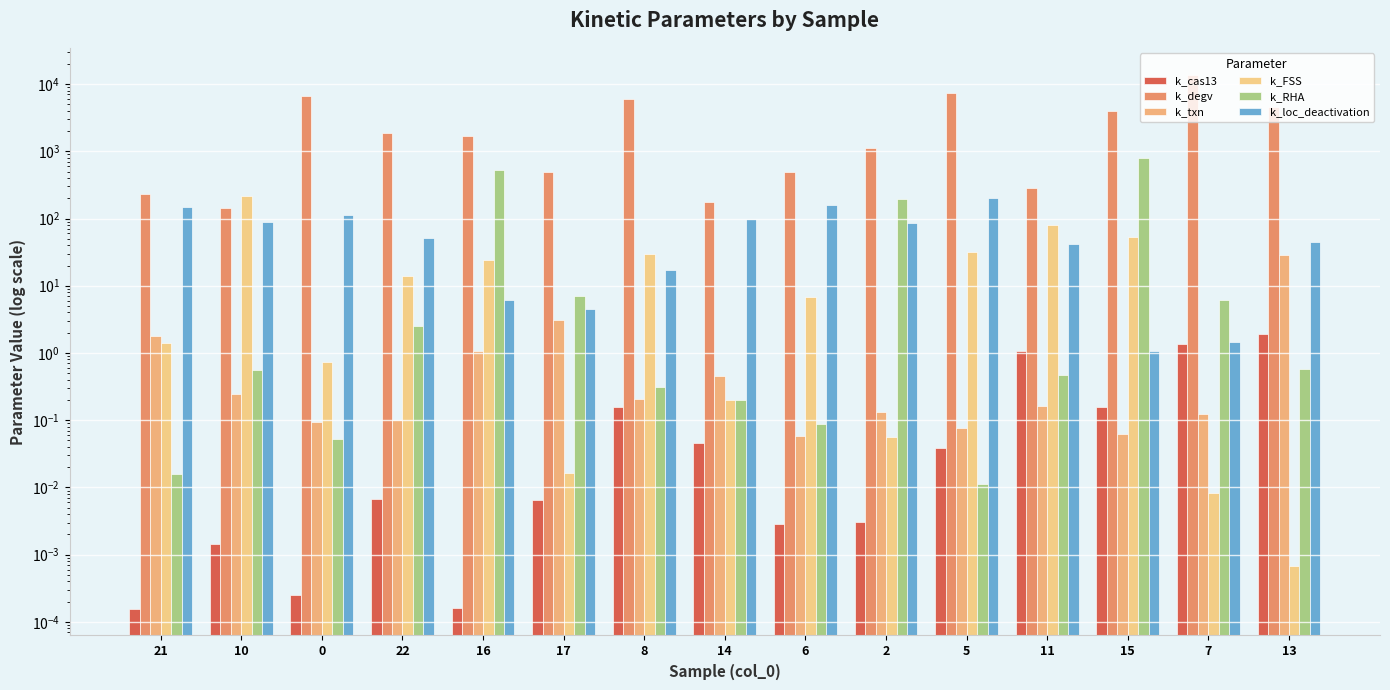

What is the difference between the second highest and second lowest values in the k_RHA series?

524.0